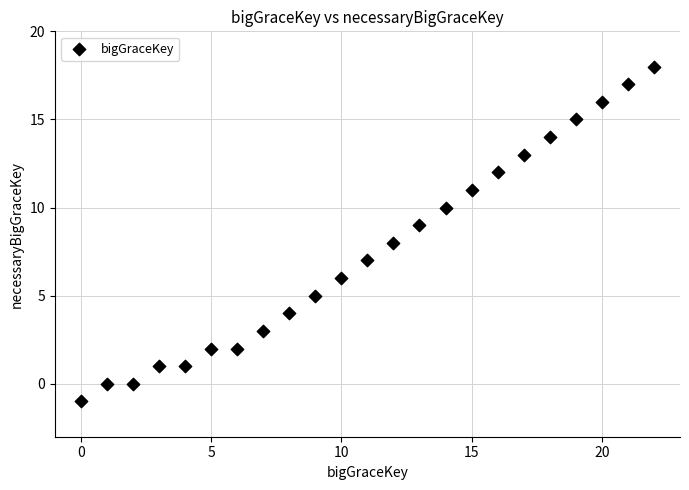

What is the range of Y values (max minus min)?

19